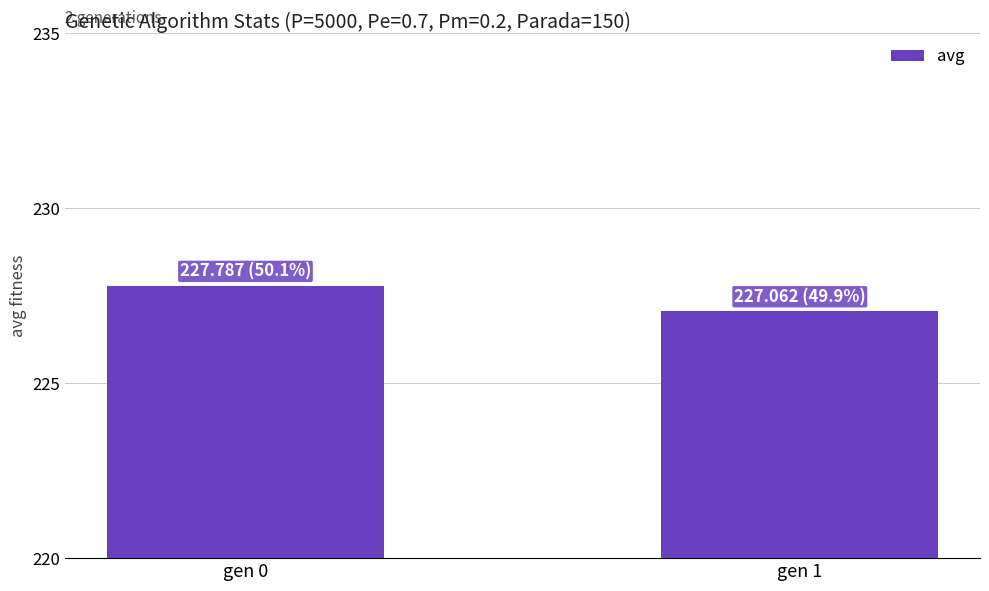

Which category has the highest value across all series?

gen 0